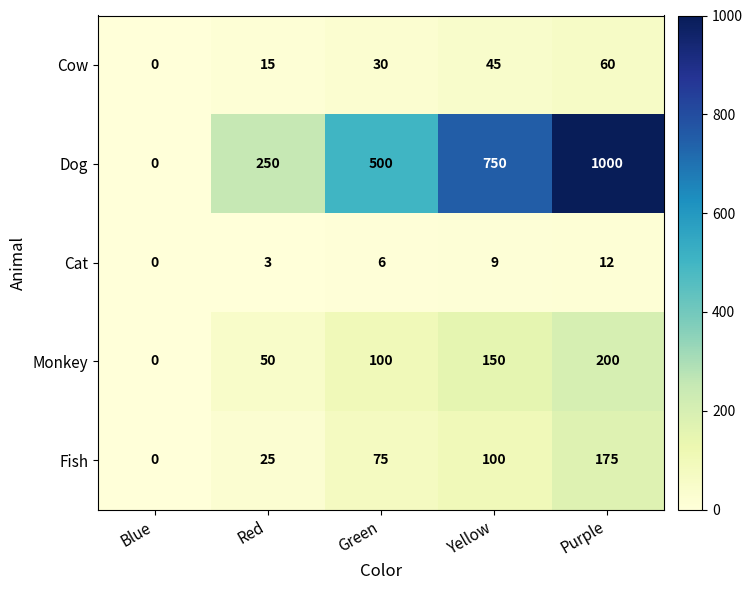

What is the sum of the Monkey values at Green and Blue?

100